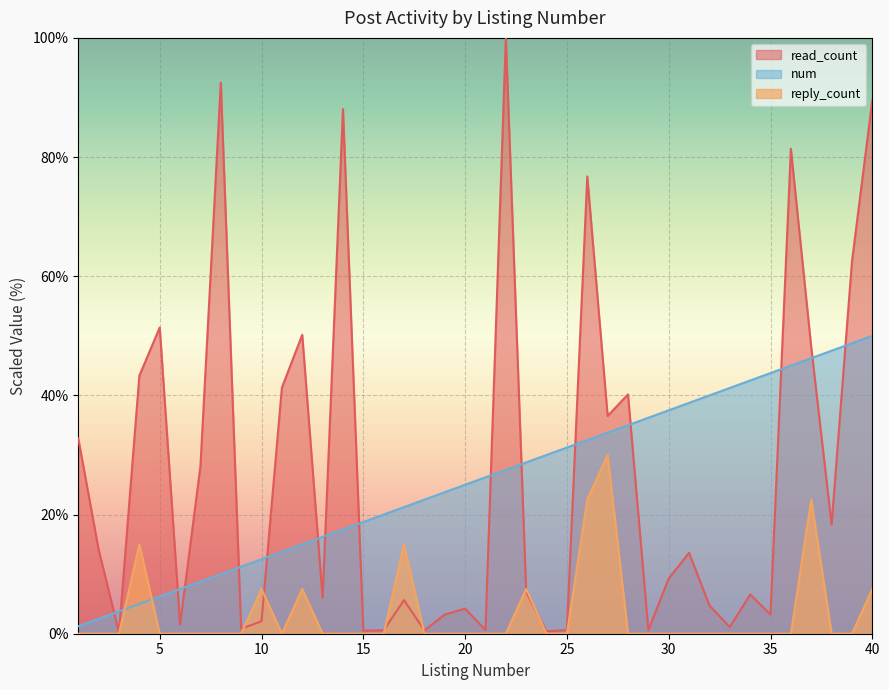

Between 20 and 19, which is larger?

20